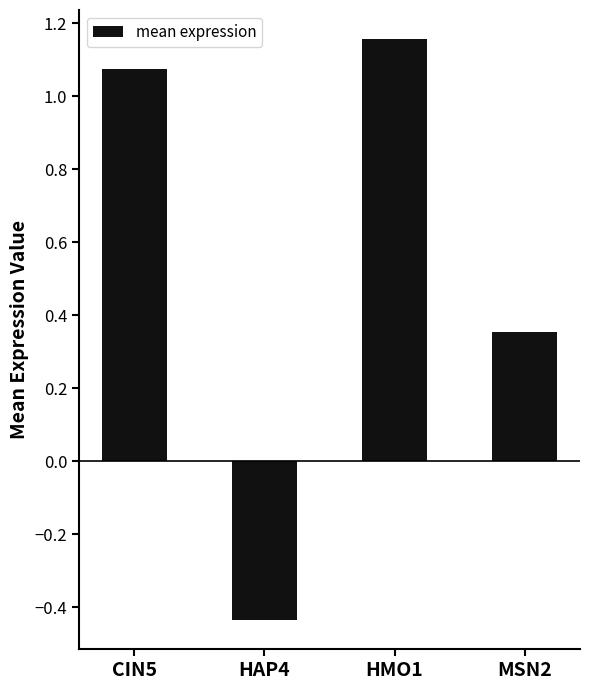

Is it true that the value at HMO1 is 1.9?

False